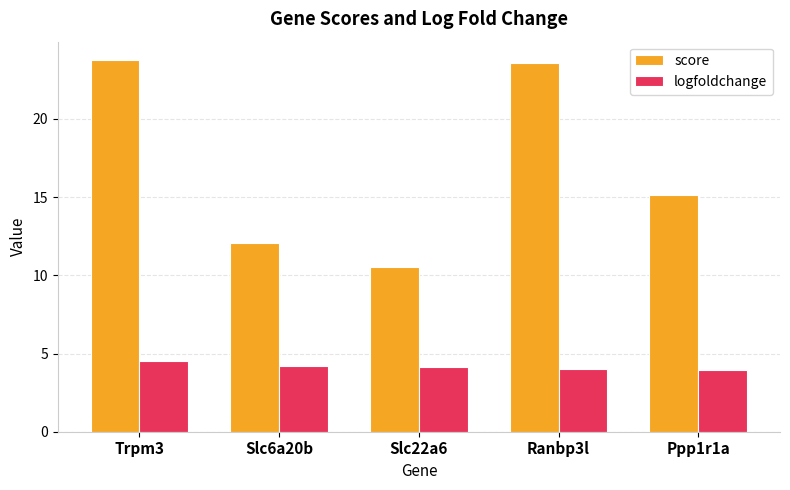

At how many categories does at least one series exceed 5?

5